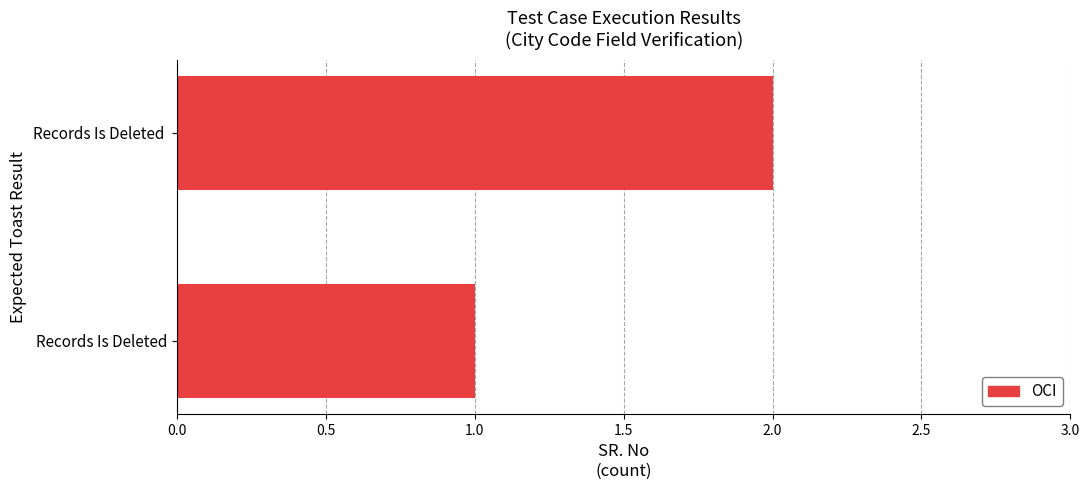

What is the sum of the values at Records Is Deleted and Records Is Deleted ?

3